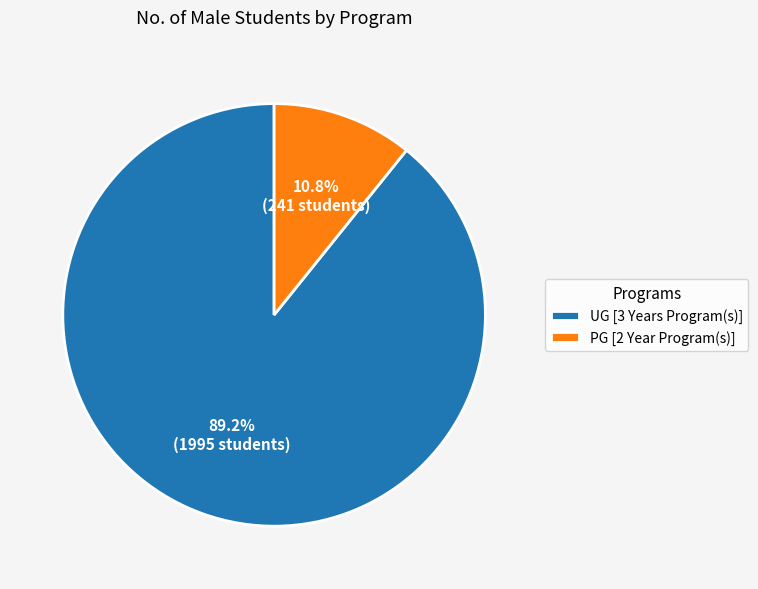

Does any single category account for the majority?

Yes